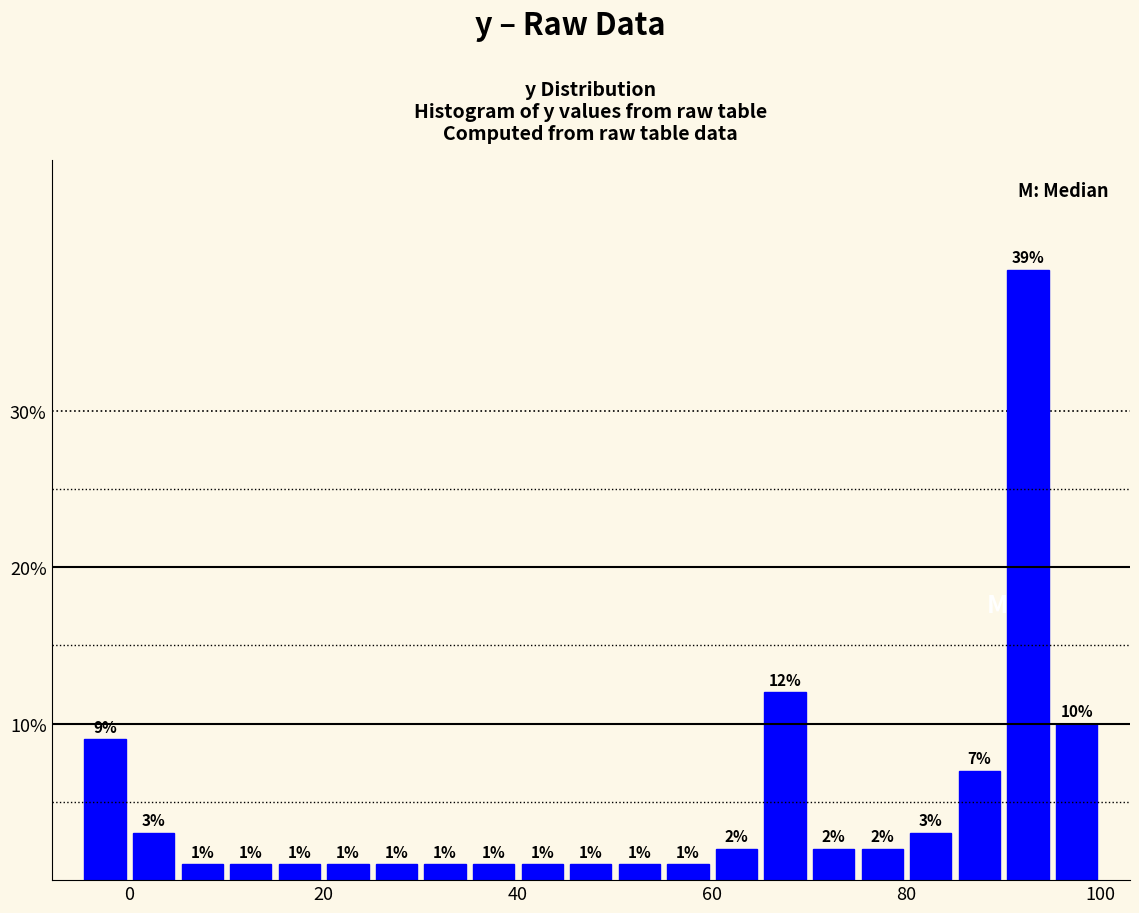

Read against the x-axis, roughly where is the centre of the tallest bar?

92